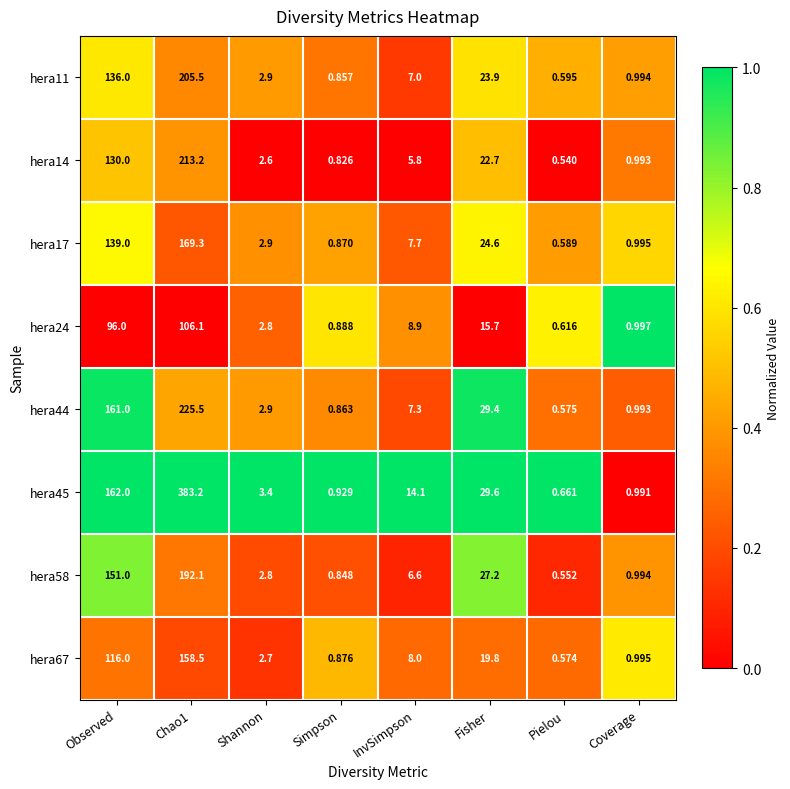

How many values in the hera45 series exceed 14?

4